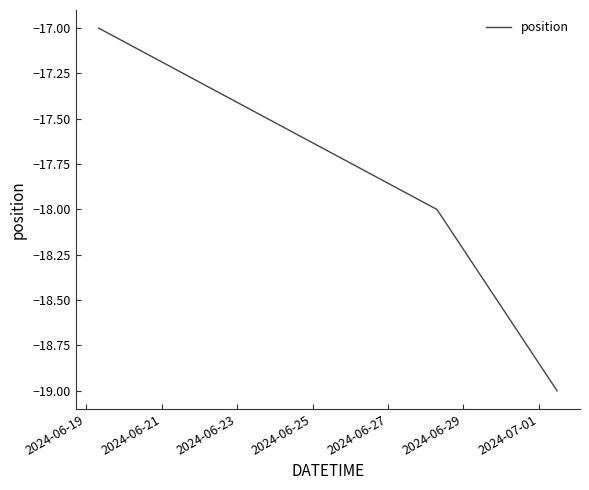

How many values are between -19 and -17?

3